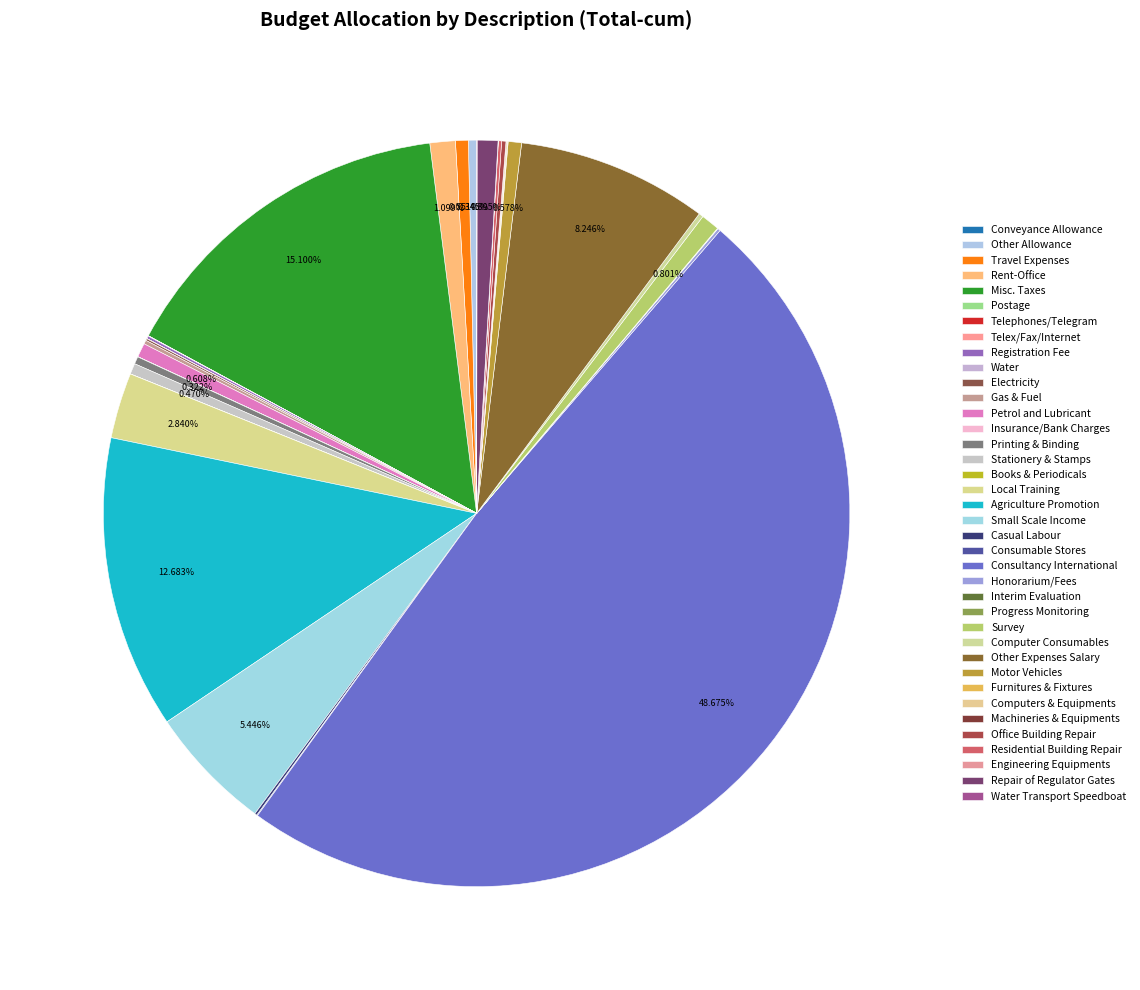

Is there a majority slice in this chart?

No